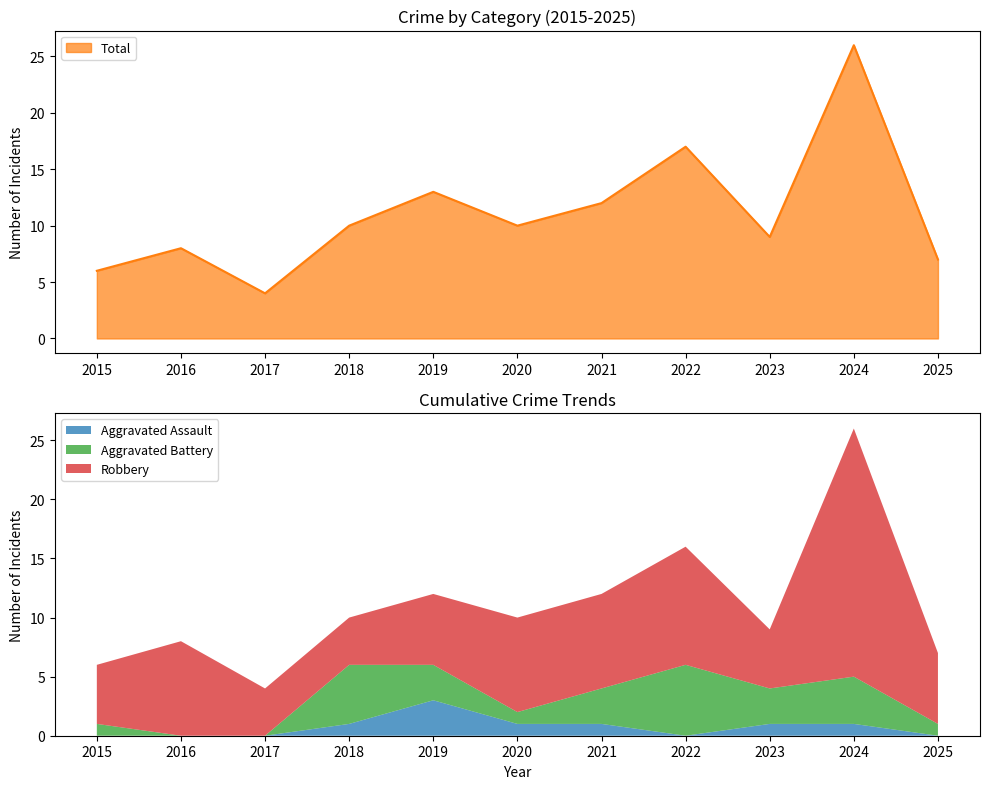

In Aggravated Assault, how many points are higher than both neighbors (excluding endpoints)?

1